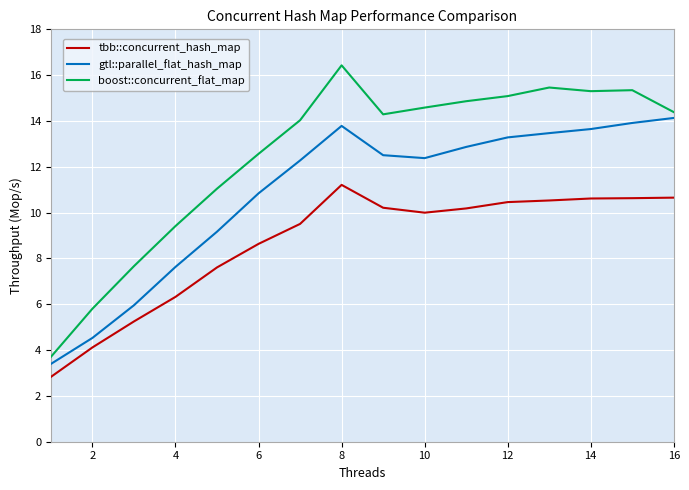

True or false: boost::concurrent_flat_map and tbb::concurrent_hash_map intersect in this chart.

False